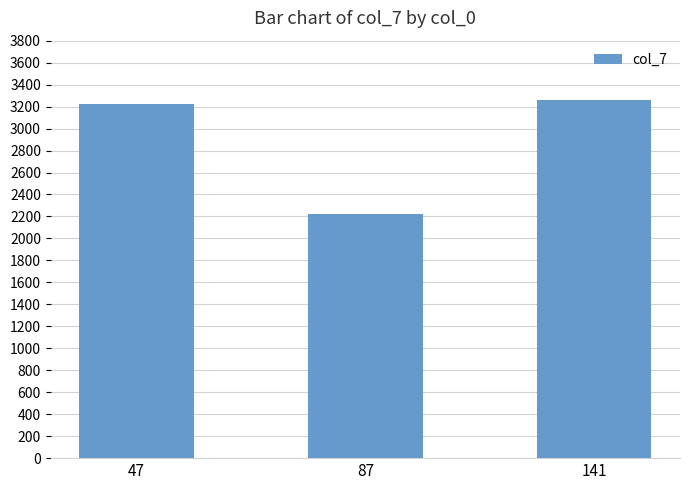

The value at 87 is 2996. True or false?

False